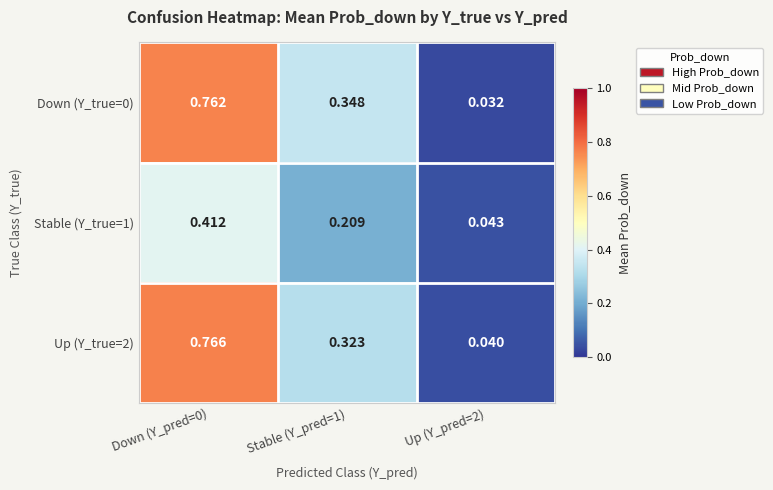

Is the value of Up (Y_true=2) at Stable (Y_pred=1) greater than the value of Stable (Y_true=1) at Up (Y_pred=2)?

Yes